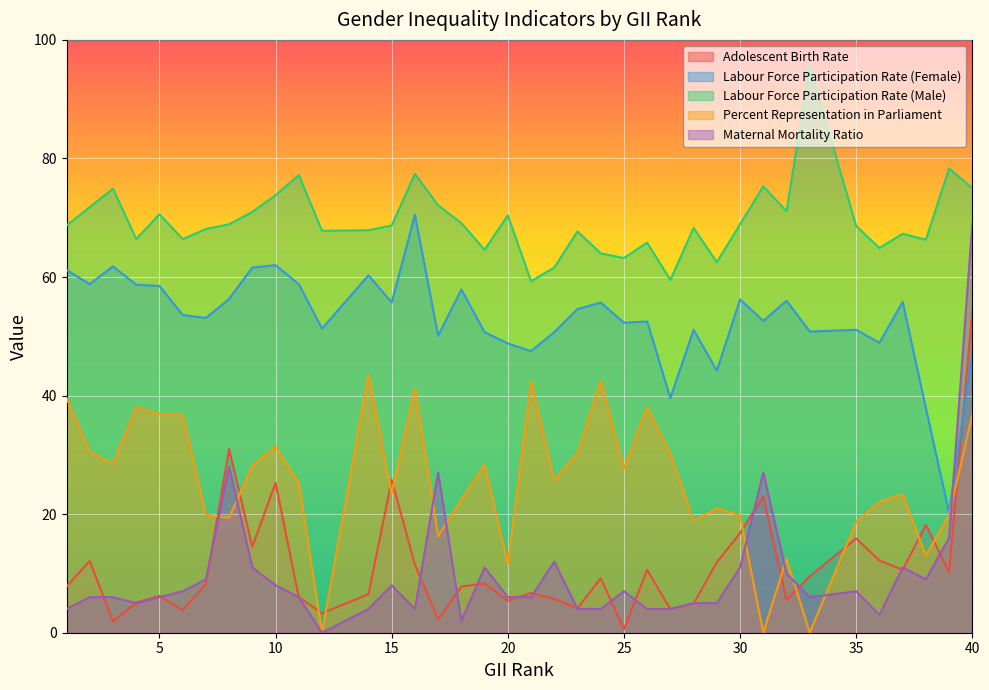

Is it true that Maternal Mortality Ratio equals 6.0 at 20?

True